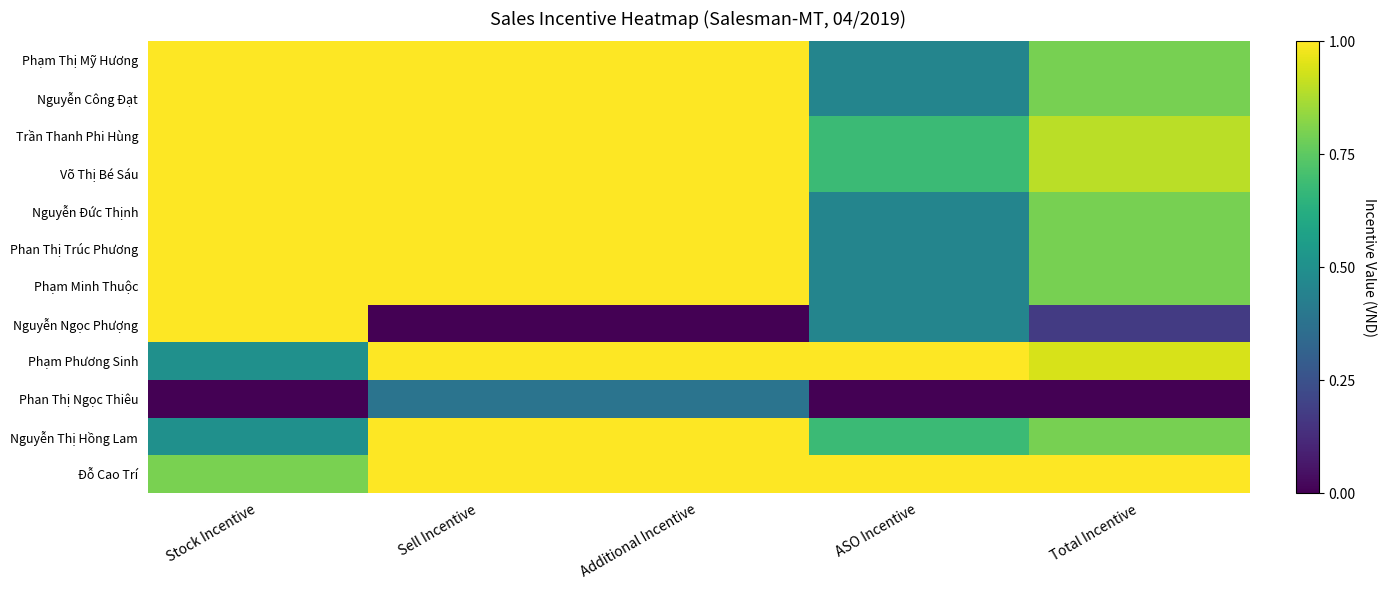

Reading right to left, list all the values displayed in this chart.

Phạm Thị Mỹ Hương: Total Incentive=0.8	ASO Incentive=0.5	Additional Incentive=1.0	Sell Incentive=1.0	Stock Incentive=1.0
Nguyễn Công Đạt: Total Incentive=0.8	ASO Incentive=0.5	Additional Incentive=1.0	Sell Incentive=1.0	Stock Incentive=1.0
Trần Thanh Phi Hùng: Total Incentive=0.9	ASO Incentive=0.7	Additional Incentive=1.0	Sell Incentive=1.0	Stock Incentive=1.0
Võ Thị Bé Sáu: Total Incentive=0.9	ASO Incentive=0.7	Additional Incentive=1.0	Sell Incentive=1.0	Stock Incentive=1.0
Nguyễn Đức Thịnh: Total Incentive=0.8	ASO Incentive=0.5	Additional Incentive=1.0	Sell Incentive=1.0	Stock Incentive=1.0
Phan Thị Trúc Phương: Total Incentive=0.8	ASO Incentive=0.5	Additional Incentive=1.0	Sell Incentive=1.0	Stock Incentive=1.0
Phạm Minh Thuộc: Total Incentive=0.8	ASO Incentive=0.5	Additional Incentive=1.0	Sell Incentive=1.0	Stock Incentive=1.0
Nguyễn Ngọc Phượng: Total Incentive=0.2	ASO Incentive=0.5	Additional Incentive=0.0	Sell Incentive=0.0	Stock Incentive=1.0
Phạm Phương Sinh: Total Incentive=0.9	ASO Incentive=1.0	Additional Incentive=1.0	Sell Incentive=1.0	Stock Incentive=0.5
Phan Thị Ngọc Thiêu: Total Incentive=0.0	ASO Incentive=0.0	Additional Incentive=0.4	Sell Incentive=0.4	Stock Incentive=0.0
Nguyễn Thị Hồng Lam: Total Incentive=0.8	ASO Incentive=0.7	Additional Incentive=1.0	Sell Incentive=1.0	Stock Incentive=0.5
Đỗ Cao Trí: Total Incentive=1.0	ASO Incentive=1.0	Additional Incentive=1.0	Sell Incentive=1.0	Stock Incentive=0.8